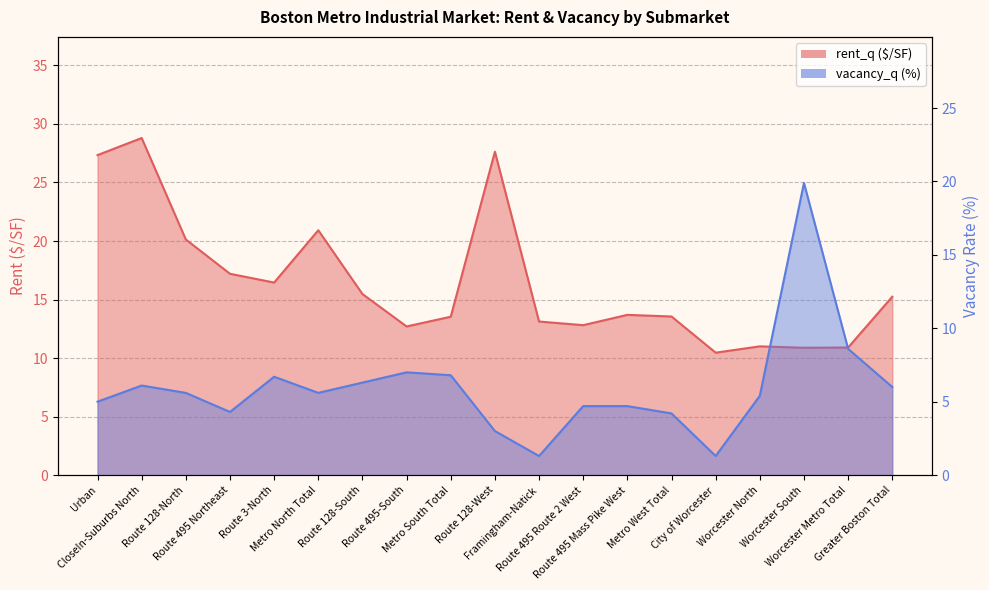

What is the lowest value of the rent_q series?

10.5